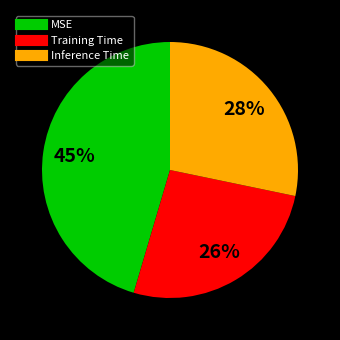

Do Inference Time and Training Time together represent more than half of the pie?

Yes